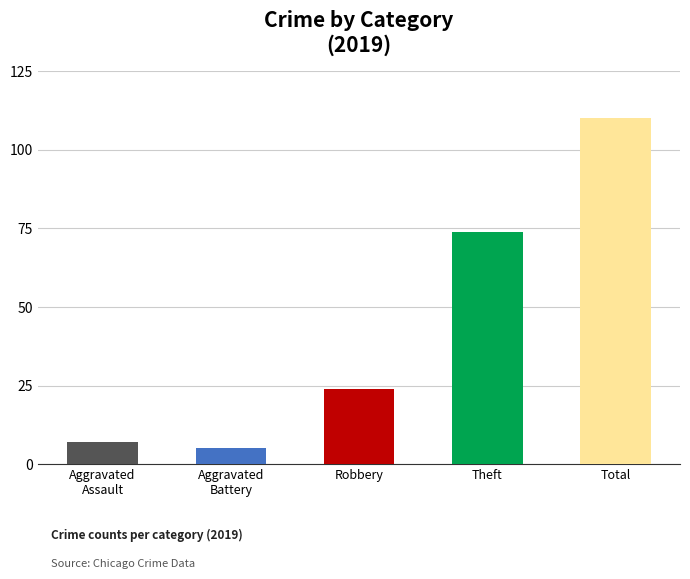

True or false: the data shows 38 at Robbery.

False